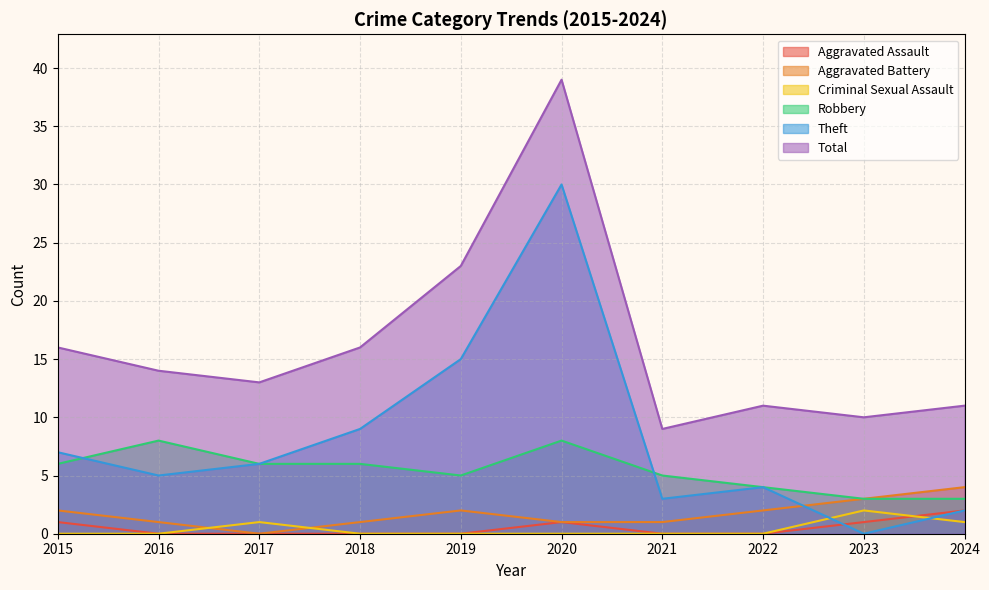

Does the chart display data point markers on the line(s)?

No